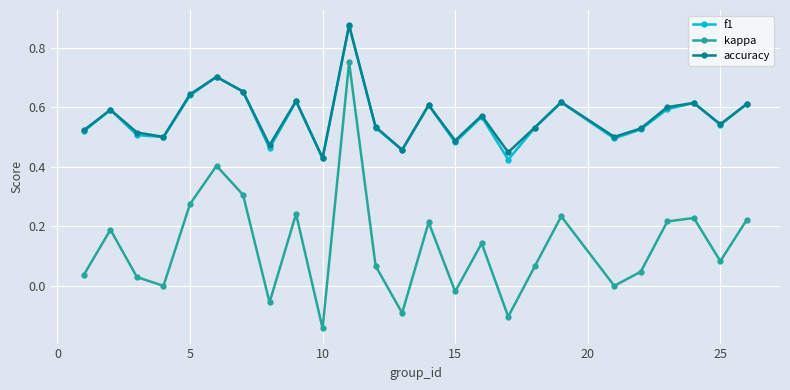

True or false: f1 and kappa intersect in this chart.

False